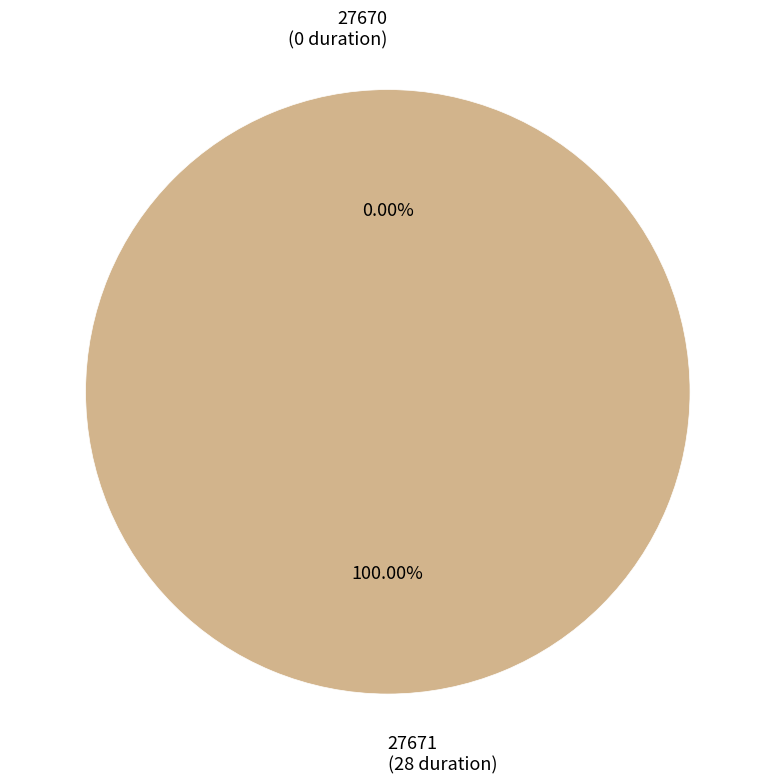

To the nearest percent, what is the average slice percentage?

50%